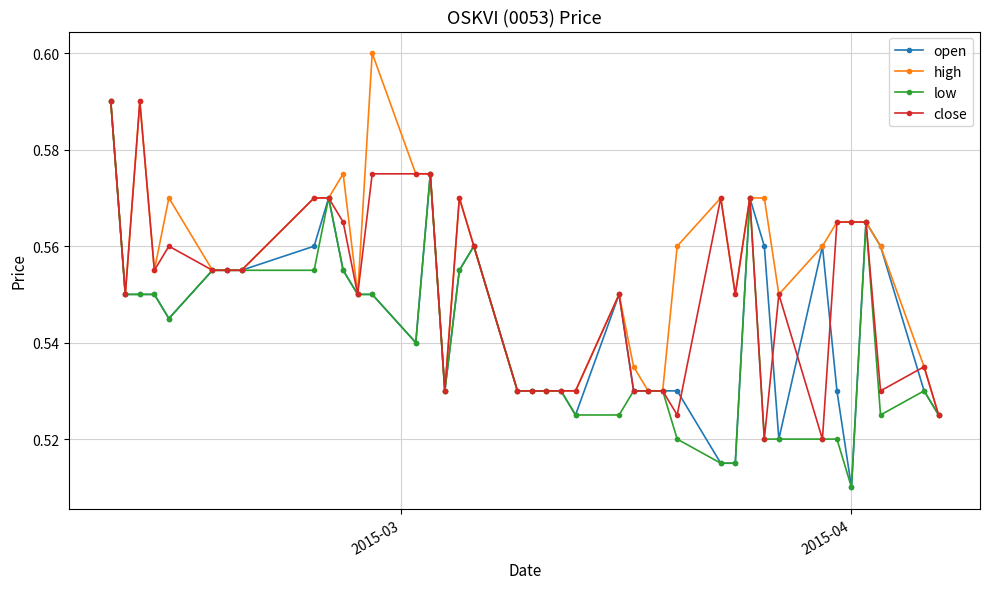

At how many categories does at least one series exceed 0?

40